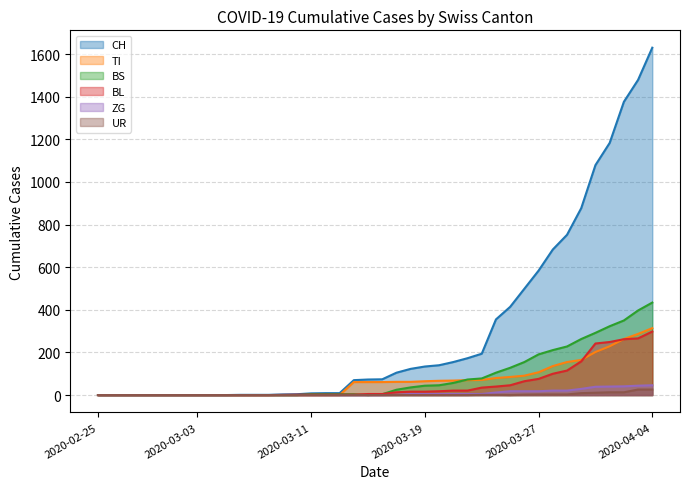

Is it true that BL equals 25 at 2020-03-19?

False